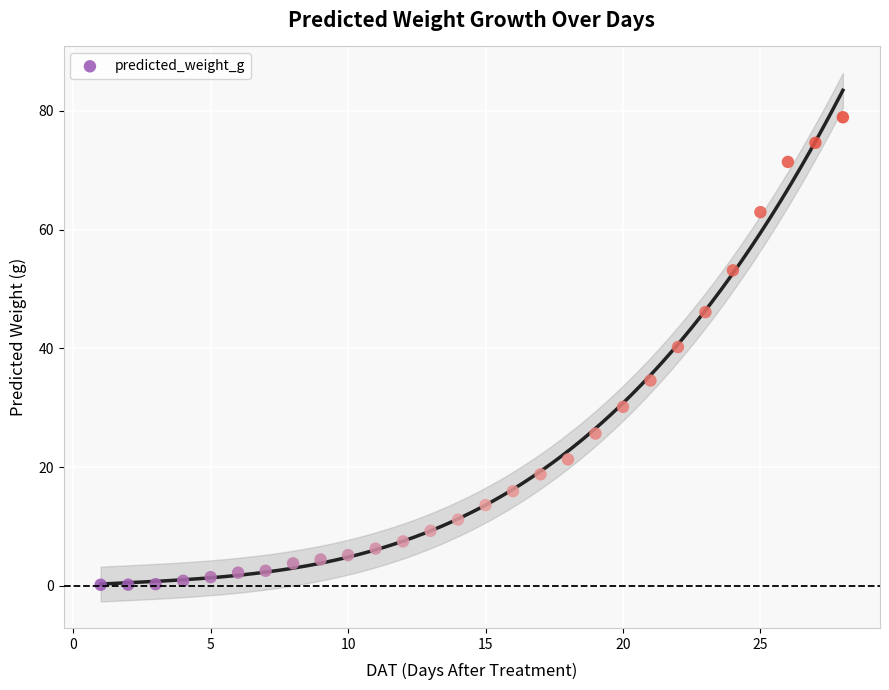

What is the range of X values (max minus min)?

27.0